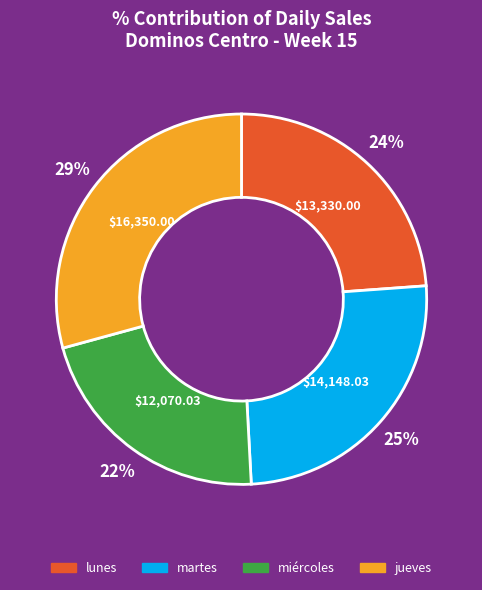

Rank the categories by value from highest to lowest.

jueves, martes, lunes, miércoles